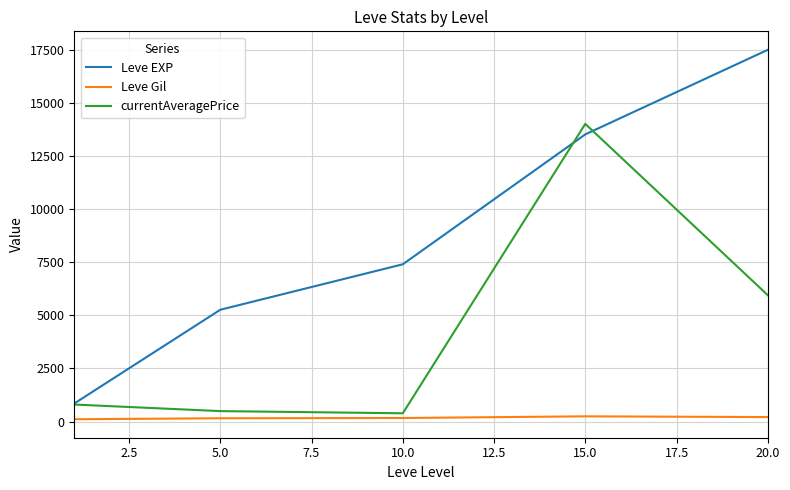

What is the maximum value for Leve EXP?

17486.7